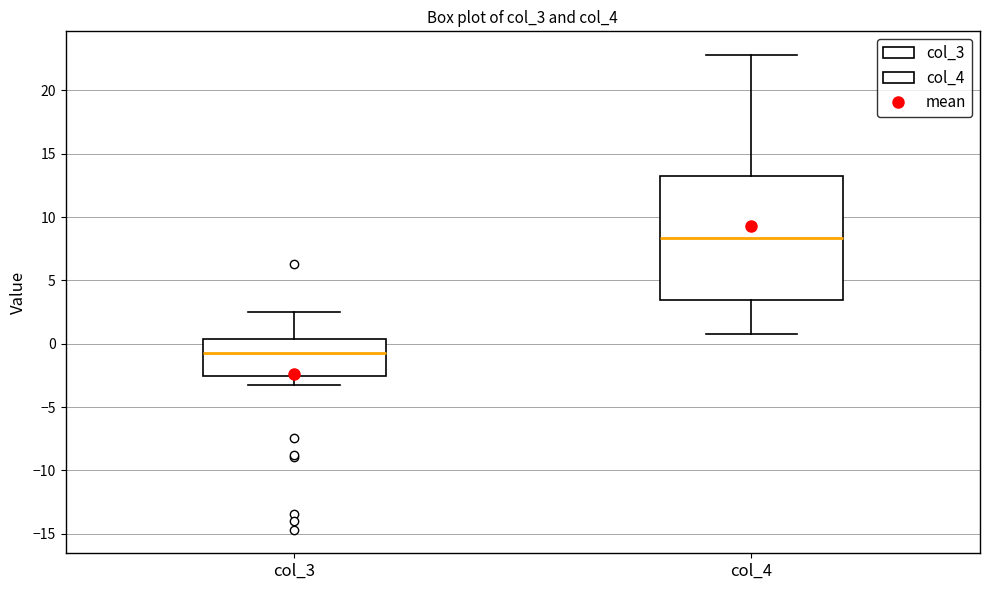

Reading left to right, transcribe this box plot: for each box, give where its median line is, the range the box spans, and where its two whiskers end, as read against the y-axis. The values are not printed on the chart, so give them approximately, as read against the axis.

col_3: median -0.5, box -2.5 to 0.5, whiskers -3.5 to 2.5
col_4: median 8.5, box 3.5 to 13.0, whiskers 0.5 to 23.0